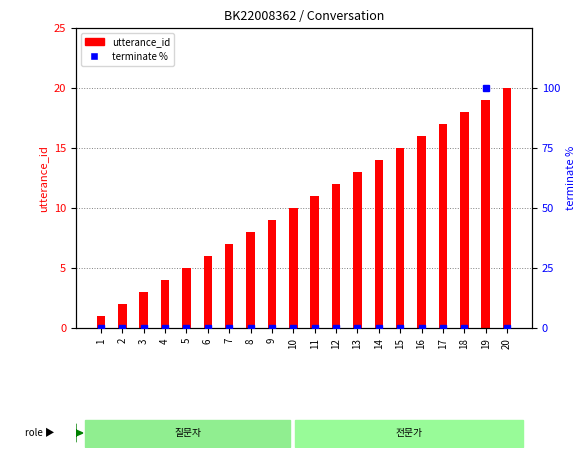

What is the maximum value for utterance_id?

20